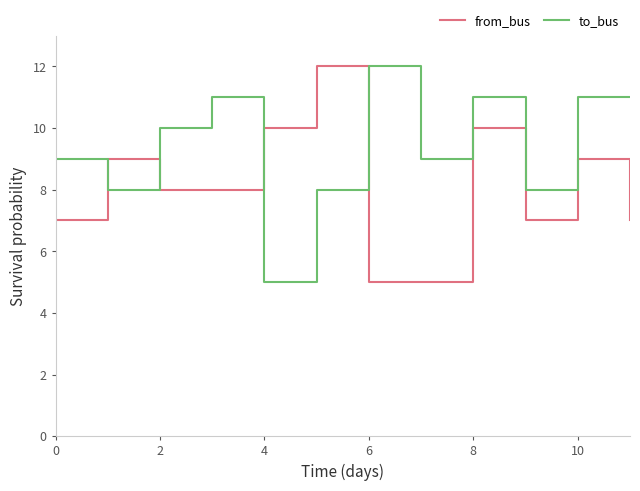

Which series has the largest total across all categories?

to_bus